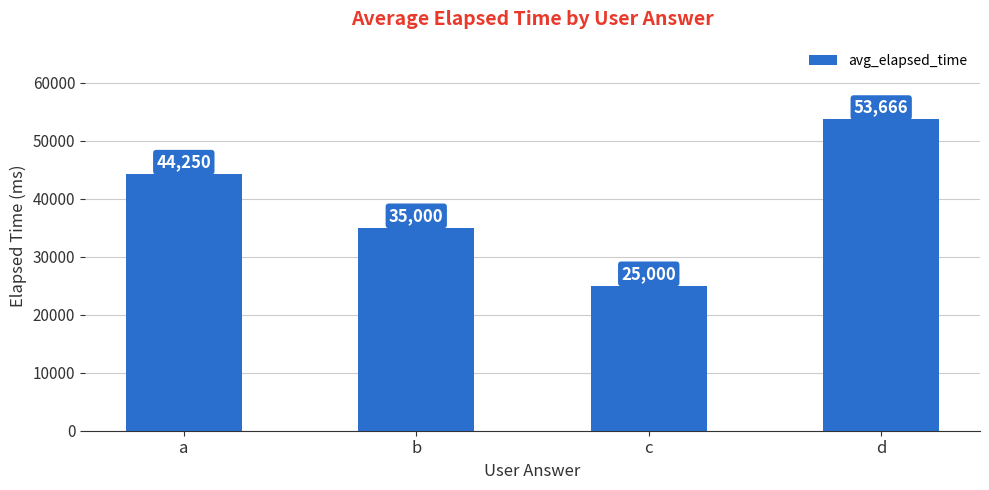

What is the sum of all values?

157916.7